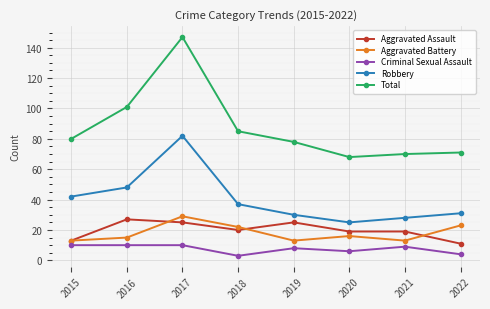

What is the difference between the Criminal Sexual Assault values at 2017 and 2022?

6